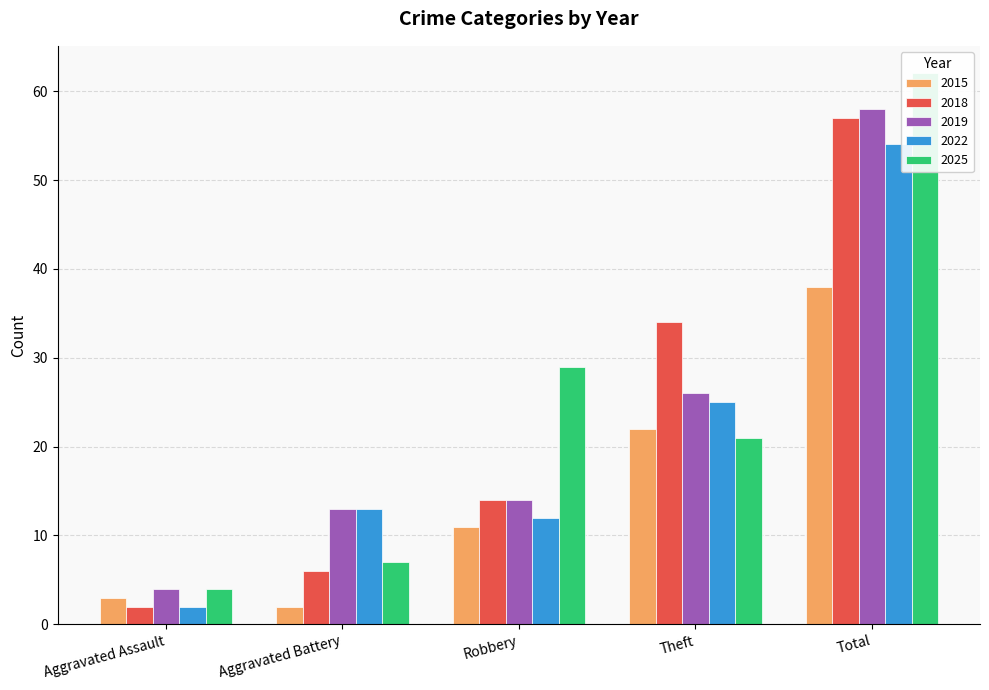

The 2015 series shows 38 at Total. True or false?

True